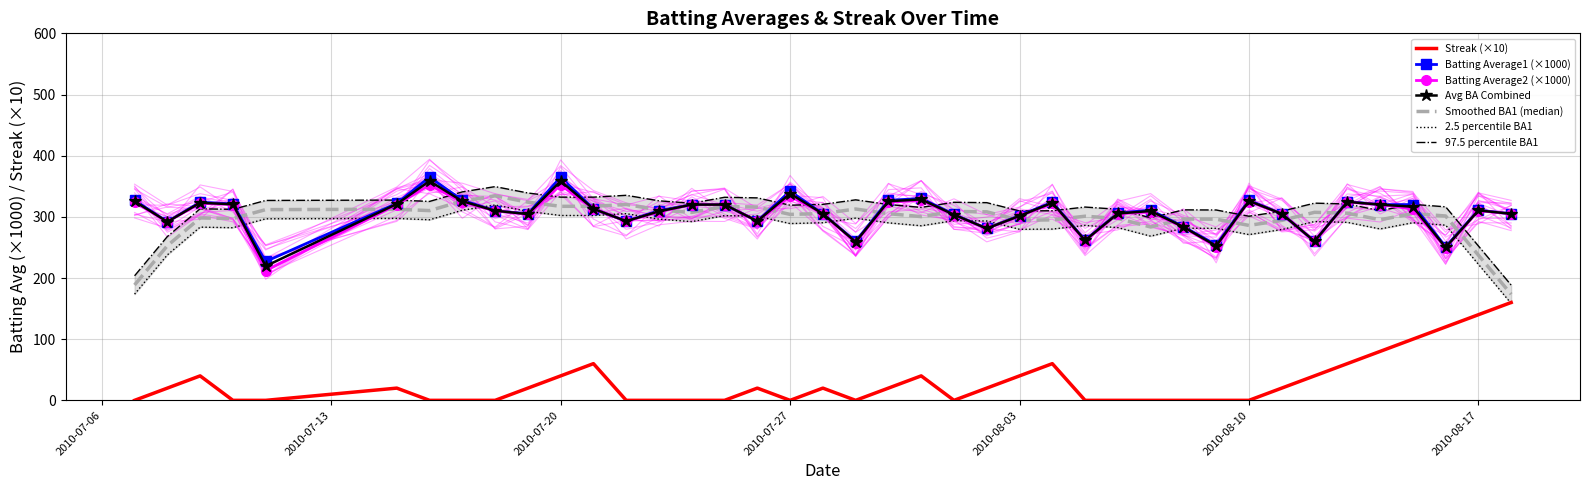

Which series has the largest total across all categories?

Batting Average1